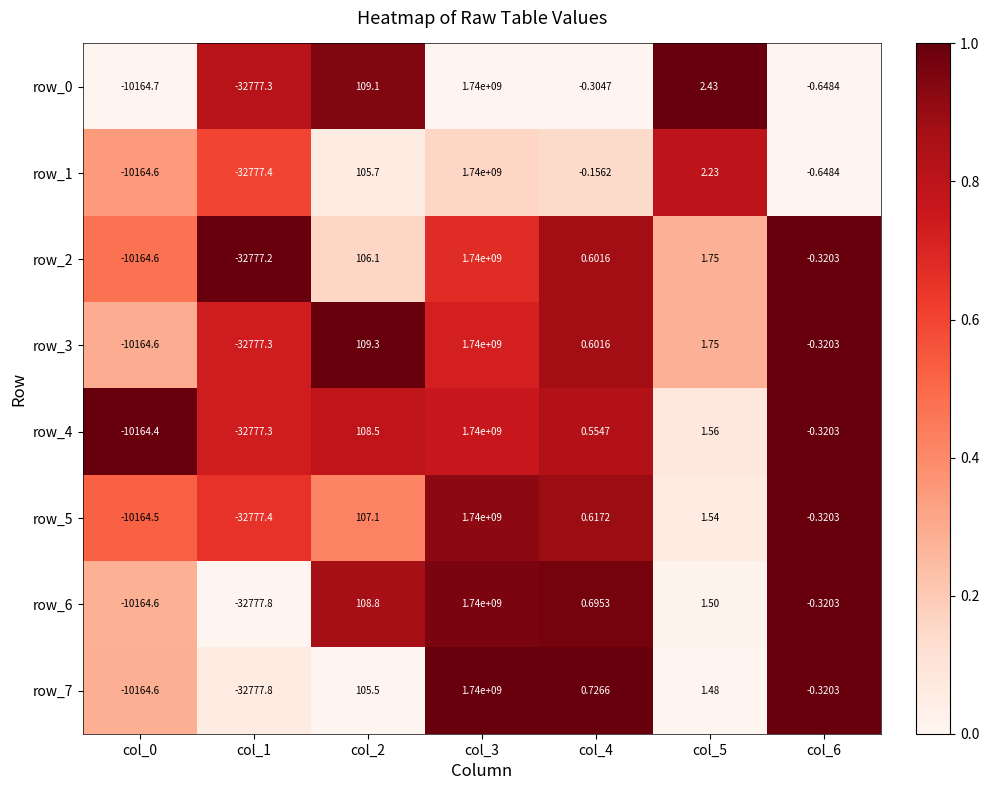

Is the value of row_0 at col_3 greater than the value of row_2 at col_1?

Yes